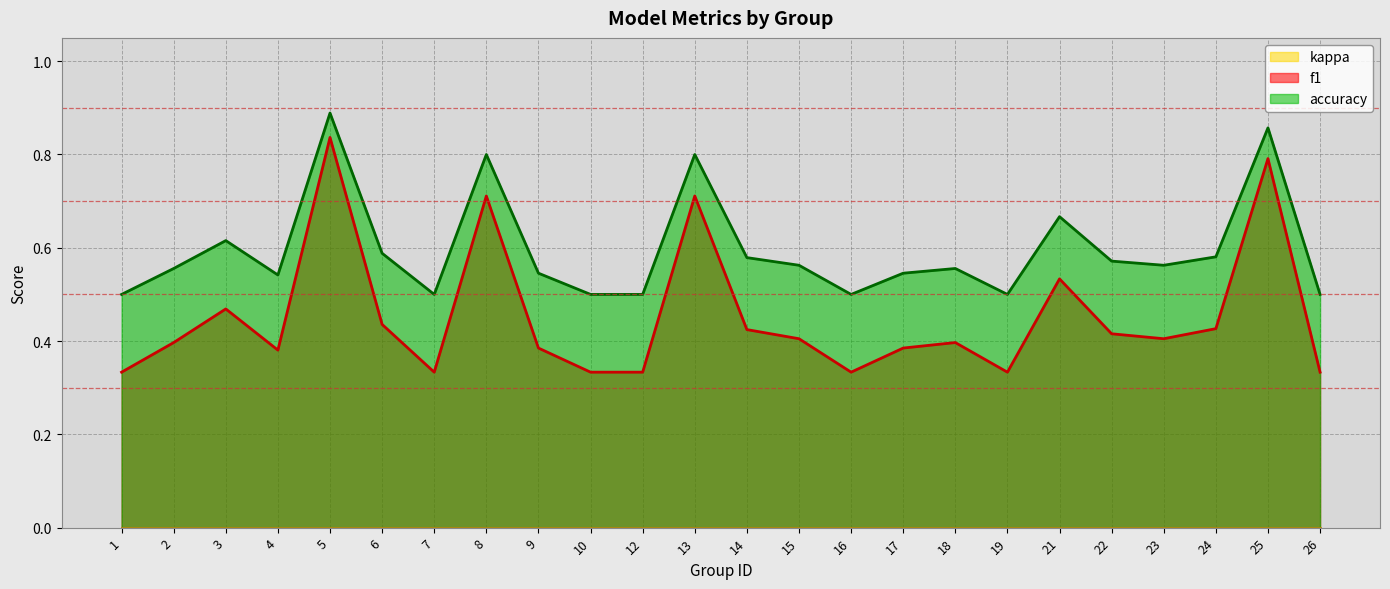

What value does the f1 series have at 9?

0.4